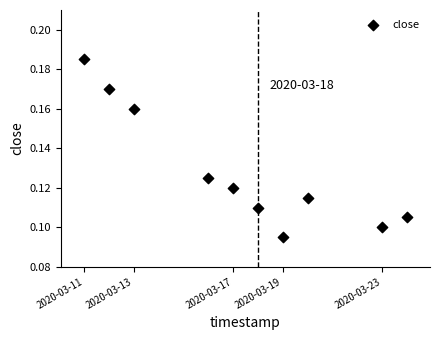

What is the average X value?

1584429120.0